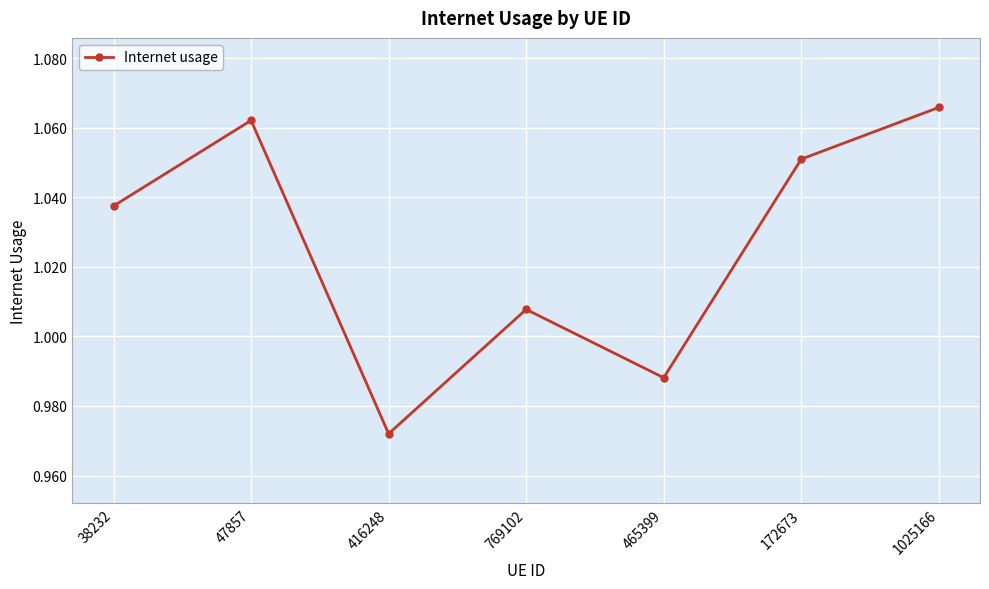

Count the number of data series in this chart.

1